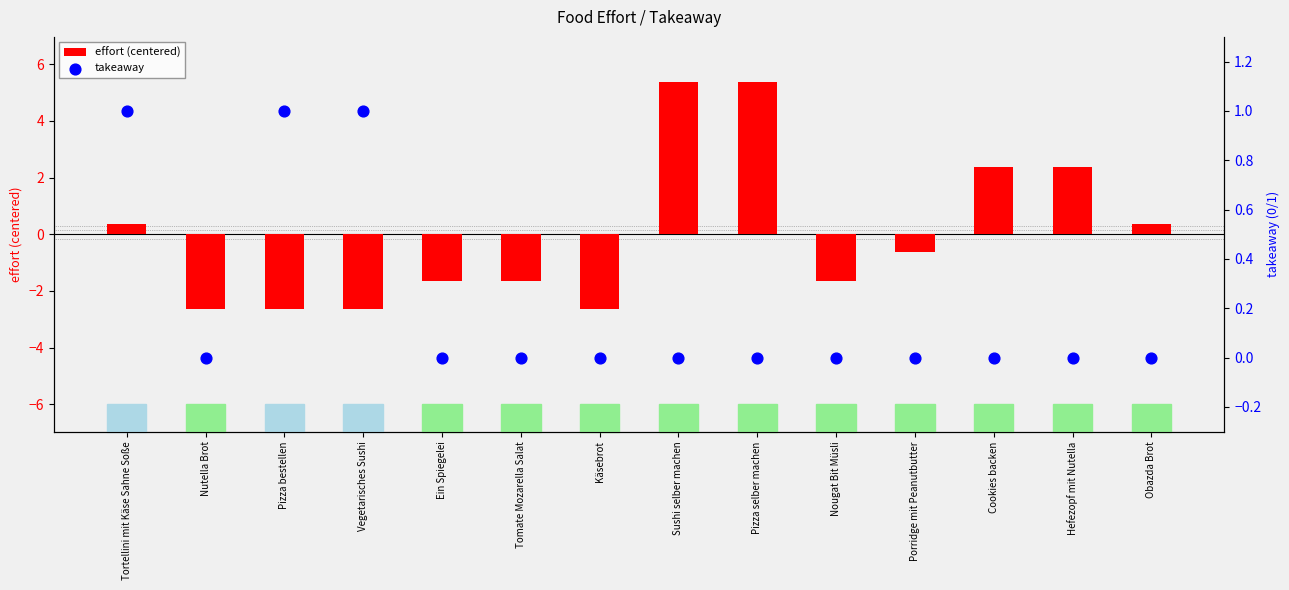

At which category is the sum across all series the highest?

Sushi selber machen